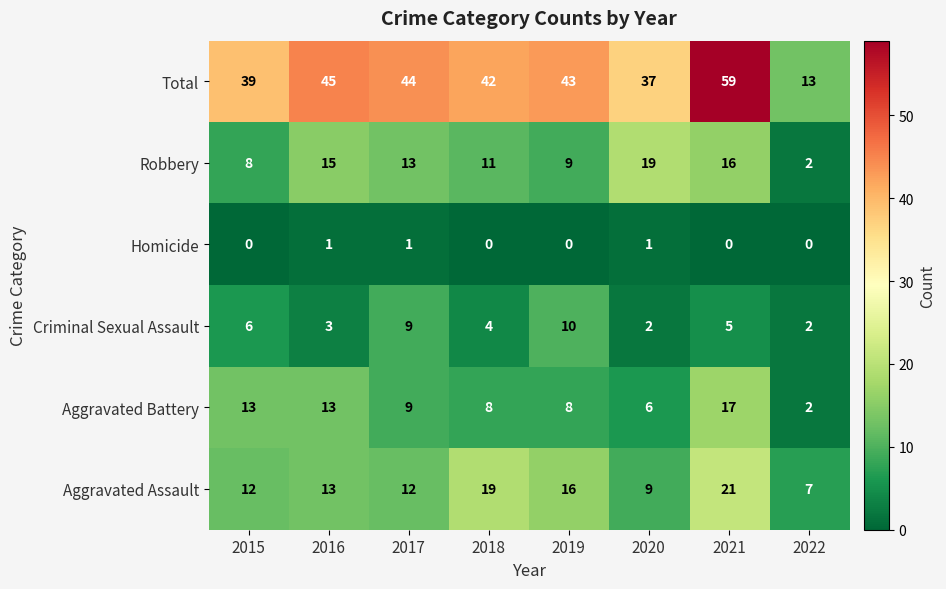

Is the value of Aggravated Assault at 2021 greater than the value of Homicide at 2018?

Yes